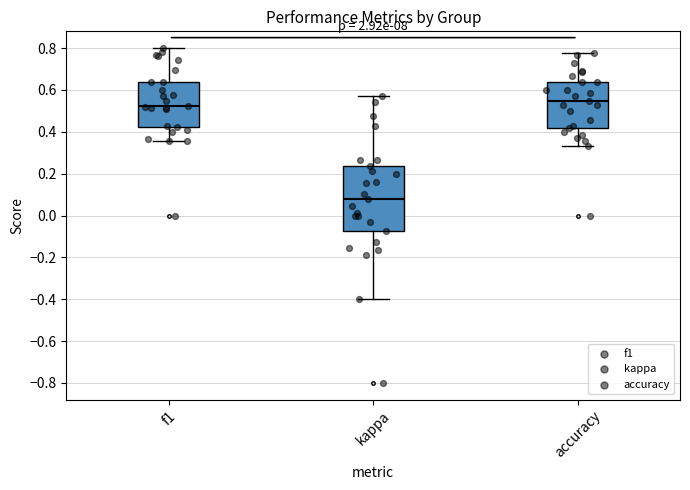

Reading left to right, read every box against the y-axis: the position of its median line, the range the box covers, and the ends of its whiskers. The values are not printed on the chart, so give them approximately, as read against the axis.

f1: median 0.52, box 0.42 to 0.64, whiskers 0.36 to 0.80
kappa: median 0.08, box -0.08 to 0.24, whiskers -0.40 to 0.58
accuracy: median 0.54, box 0.42 to 0.64, whiskers 0.34 to 0.78